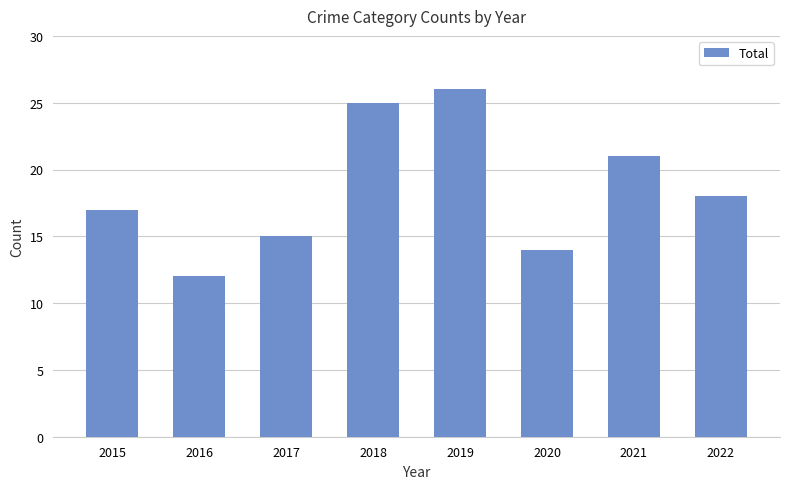

Which category has the highest value across all series?

2019